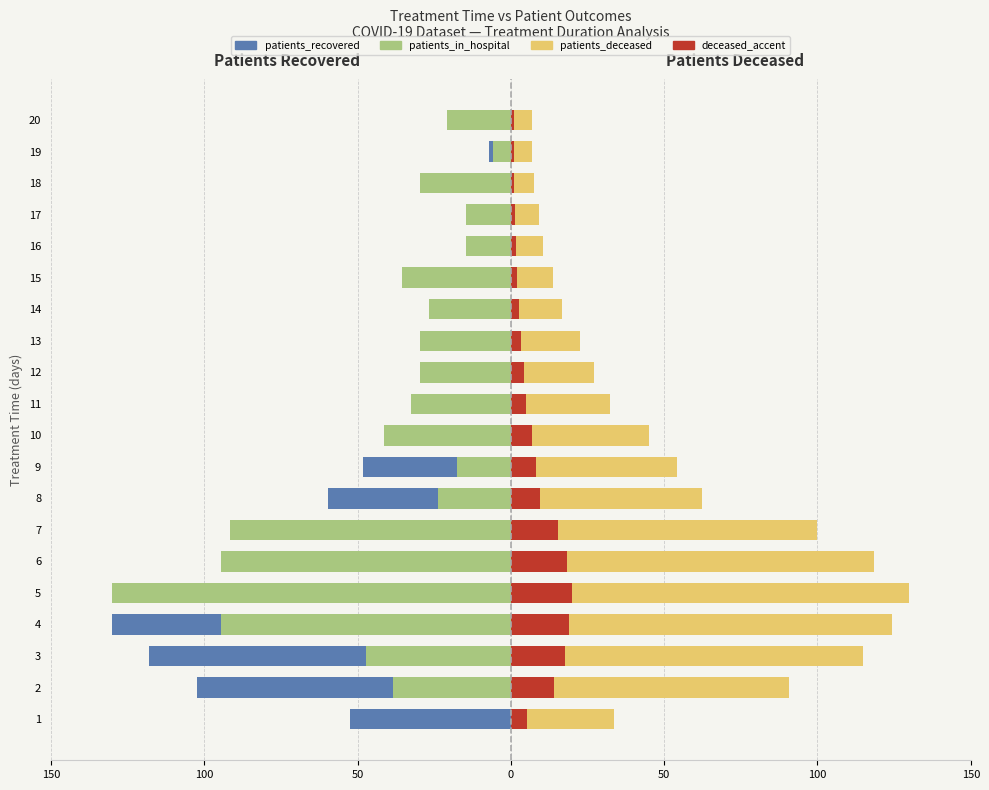

The deceased_accent series shows 3.7 at 14. True or false?

False